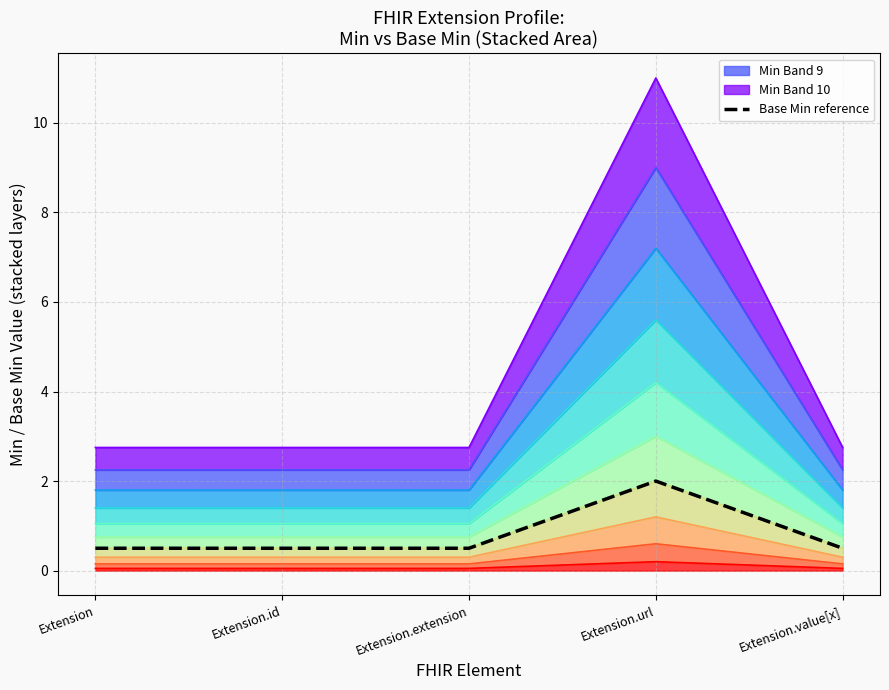

What position from the left is Extension.id?

2